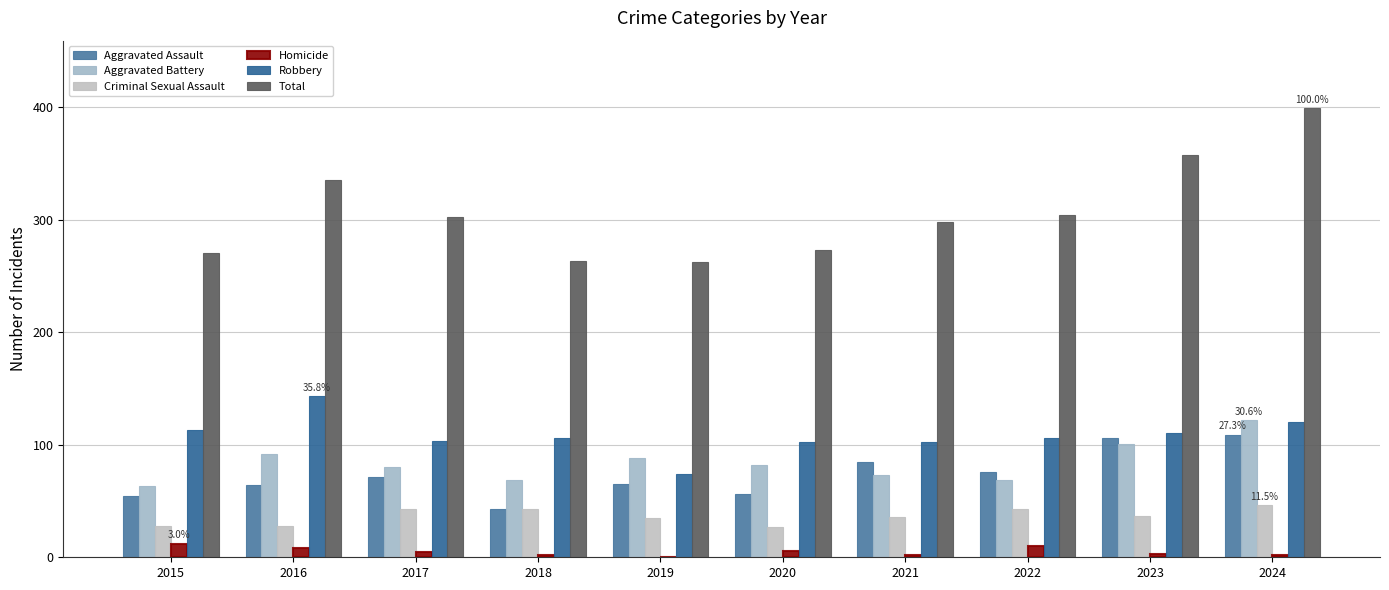

List the labels in order of Aggravated Battery value, smallest first.

2015, 2018, 2022, 2021, 2017, 2020, 2019, 2016, 2023, 2024